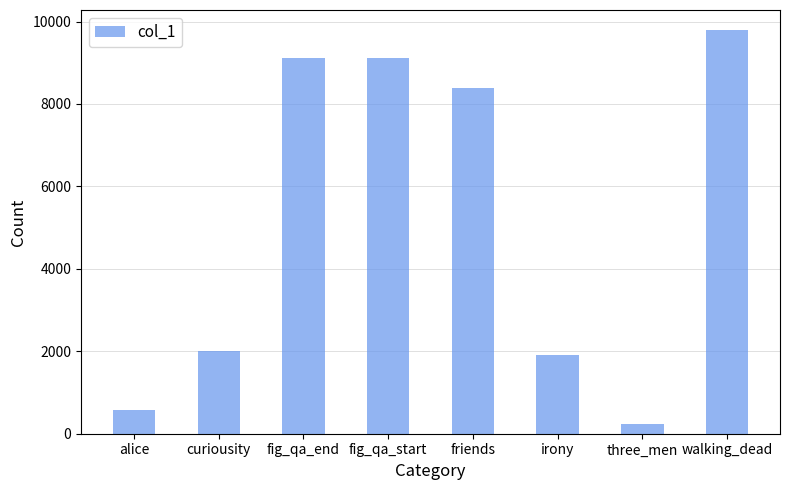

The value at irony is 3224. True or false?

False